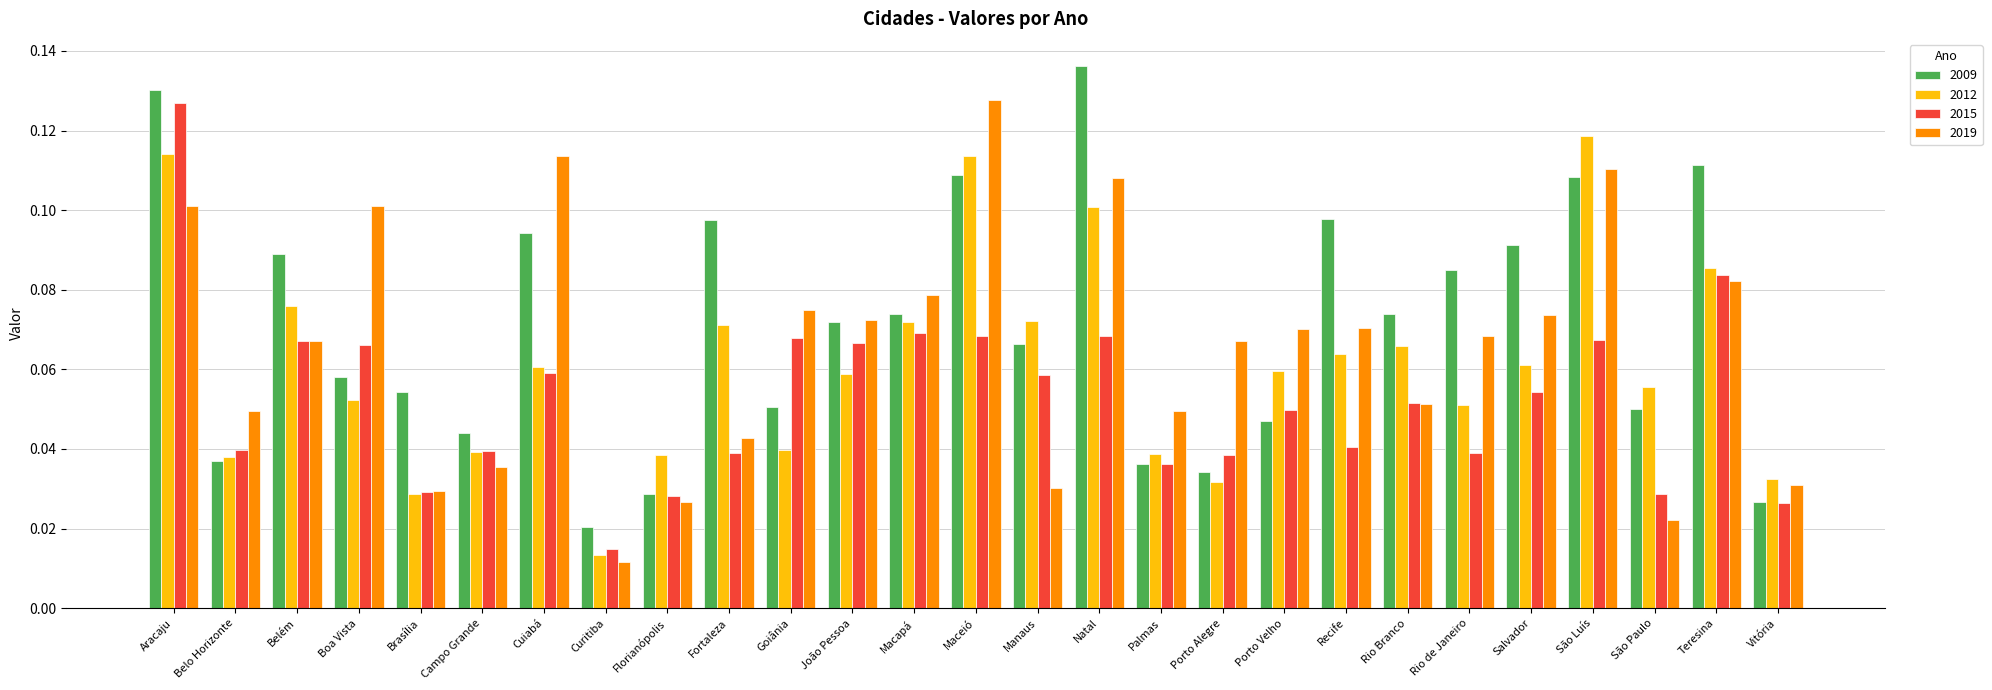

What is the total value across all series at Belo Horizonte?

0.2